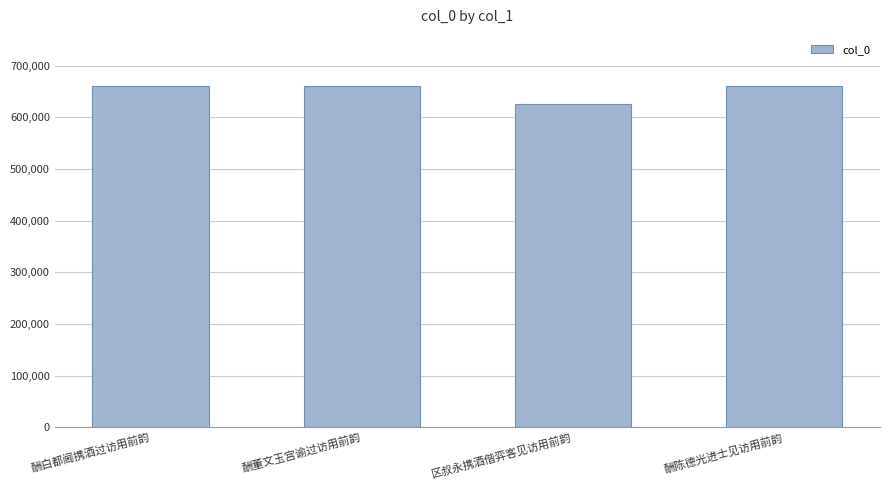

What is the label of the 1st bar from the right?

酬陈德光进士见访用前韵